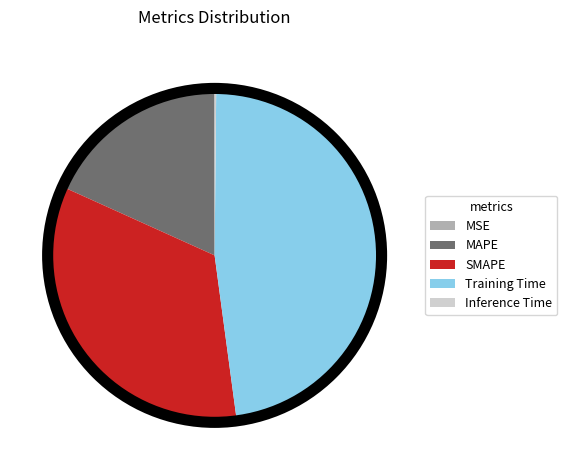

The MAPE slice represents 18% of the pie. True or false?

True